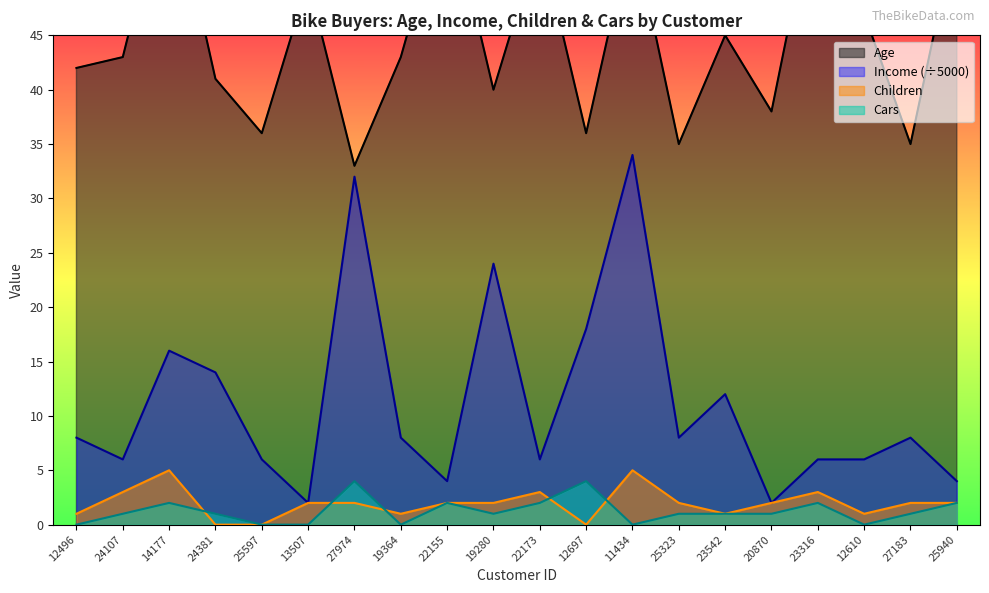

Reading left to right, list all the values displayed in this chart.

Age: 42	43	60	41	36	50	33	43	58	40	54	36	55	35	45	38	59	47	35	55
Income: 8	6	16	14	6	2	32	8	4	24	6	18	34	8	12	2	6	6	8	4
Children: 1	3	5	0	0	2	2	1	2	2	3	0	5	2	1	2	3	1	2	2
Cars: 0	1	2	1	0	0	4	0	2	1	2	4	0	1	1	1	2	0	1	2